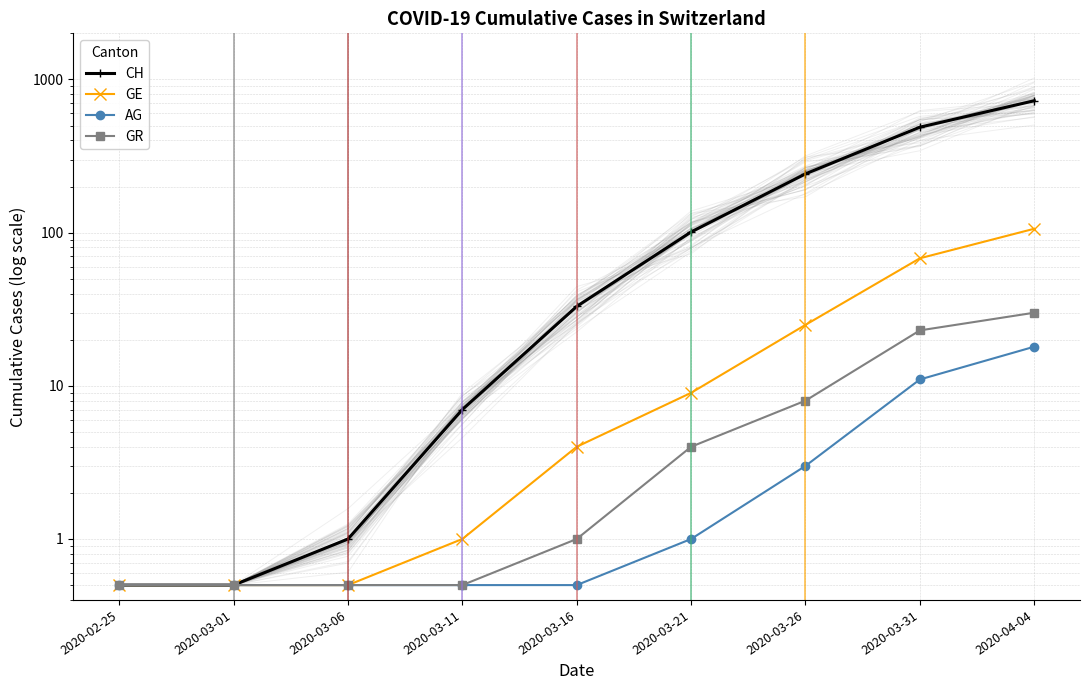

What is the difference between the GE values at 2020-03-31 and 2020-03-01?

67.5